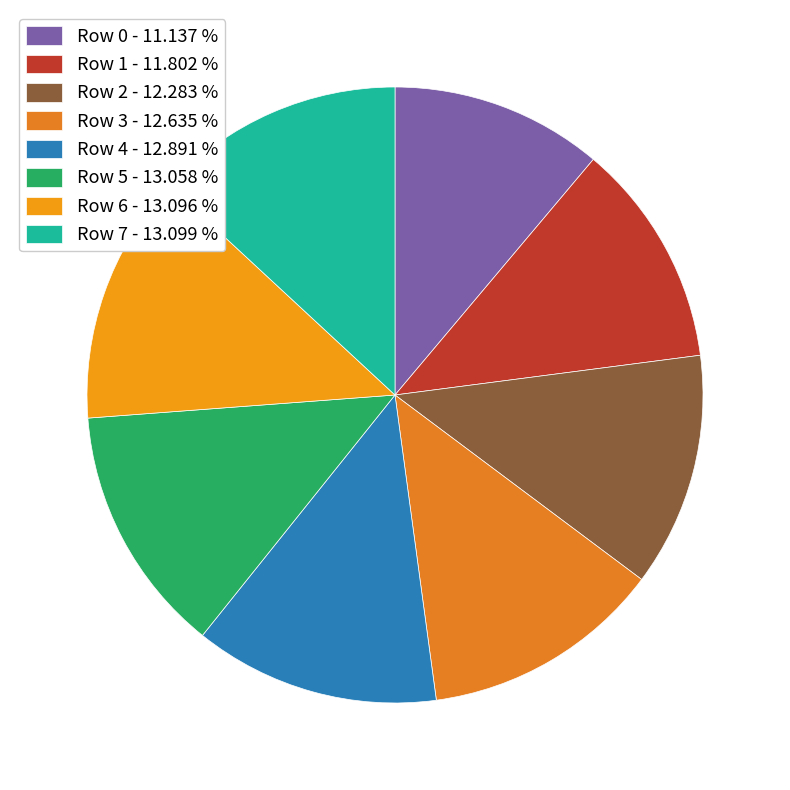

To the nearest percent, what percentage of the pie is Row 6?

13%